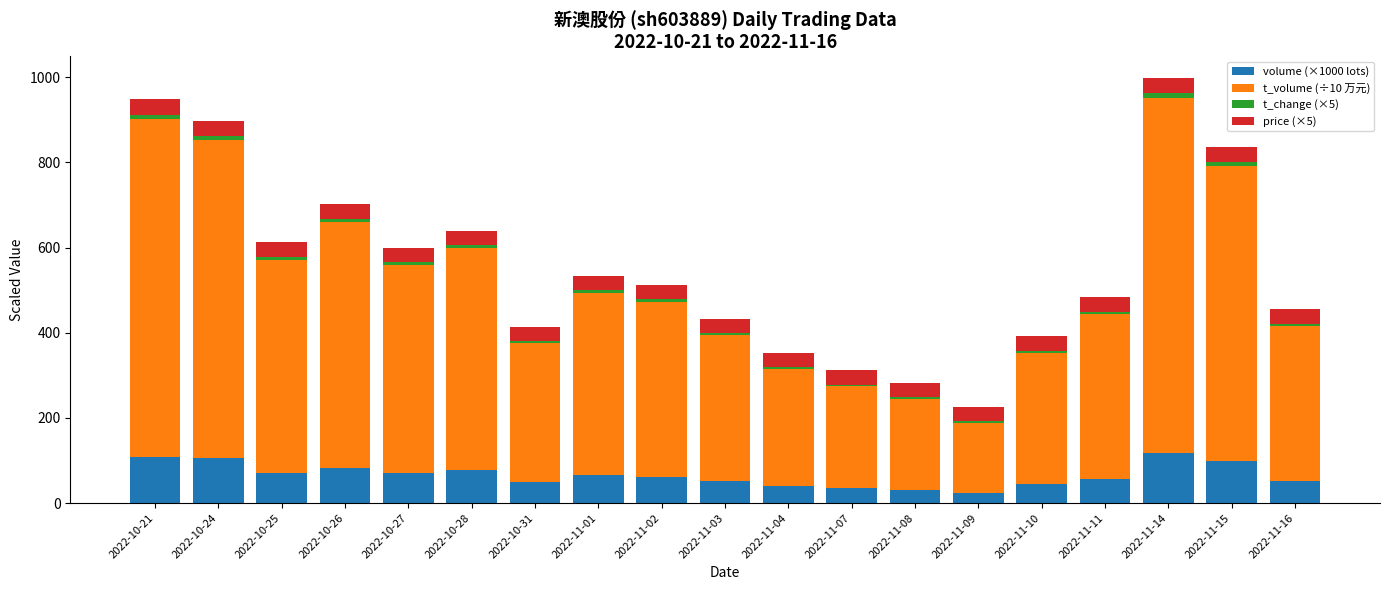

At 2022-11-01, list the series in order from smallest to largest.

t_change (×5), price (×5), volume (×1000 lots), t_volume (÷10 万元)